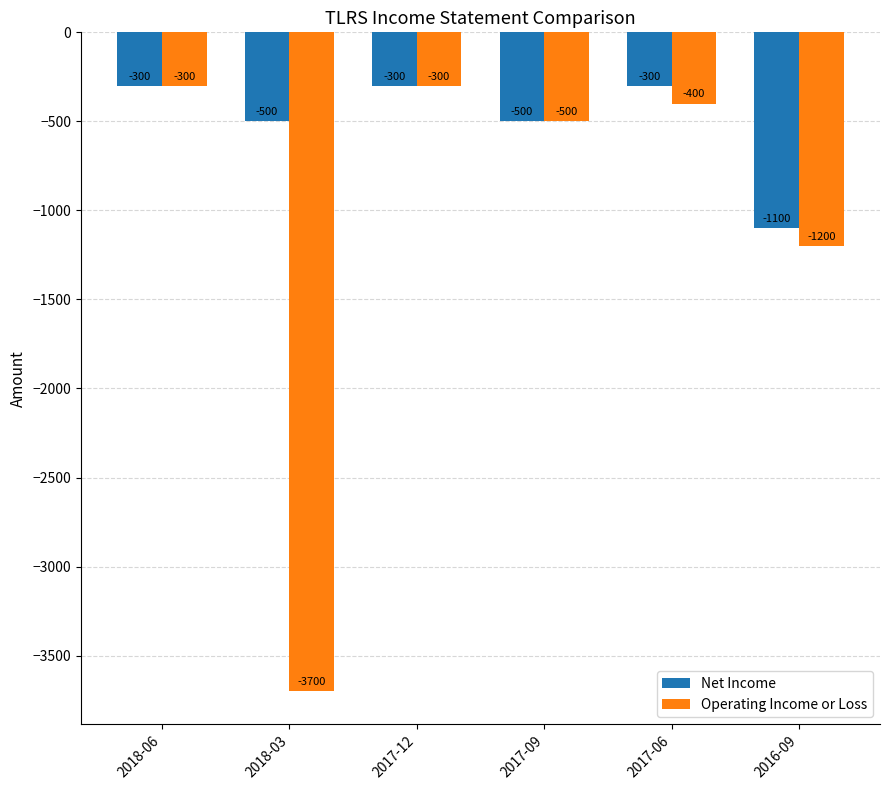

Where does the Operating Income or Loss series first go above -400?

2018-06